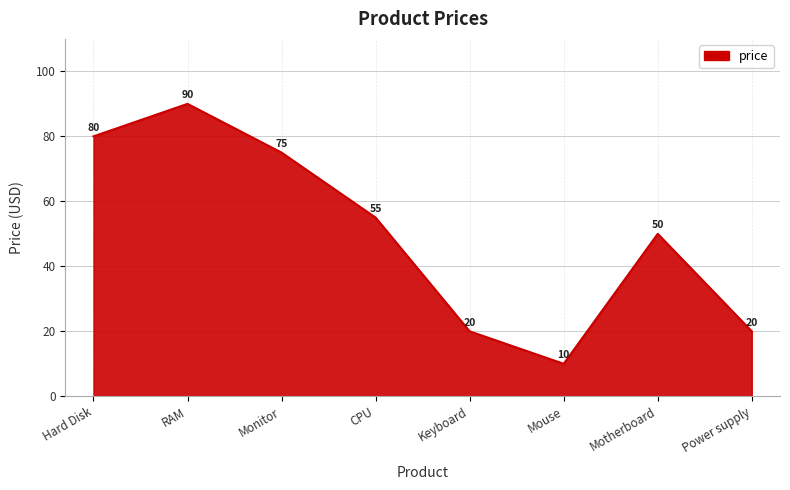

Reading right to left, list all the values displayed in this chart.

Power supply=20	Motherboard=50	Mouse=10	Keyboard=20	CPU=55	Monitor=75	RAM=90	Hard Disk=80